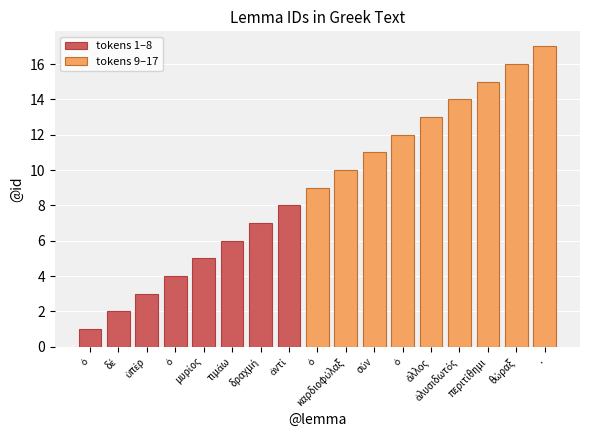

The value at ἁλυσιδωτός is 9. True or false?

False